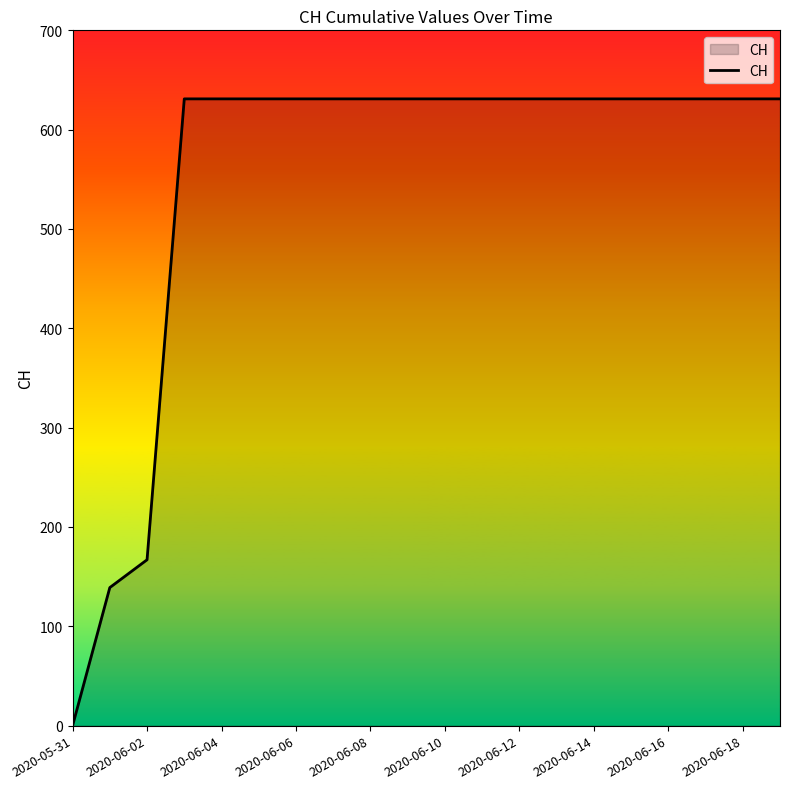

How many values are above zero?

19